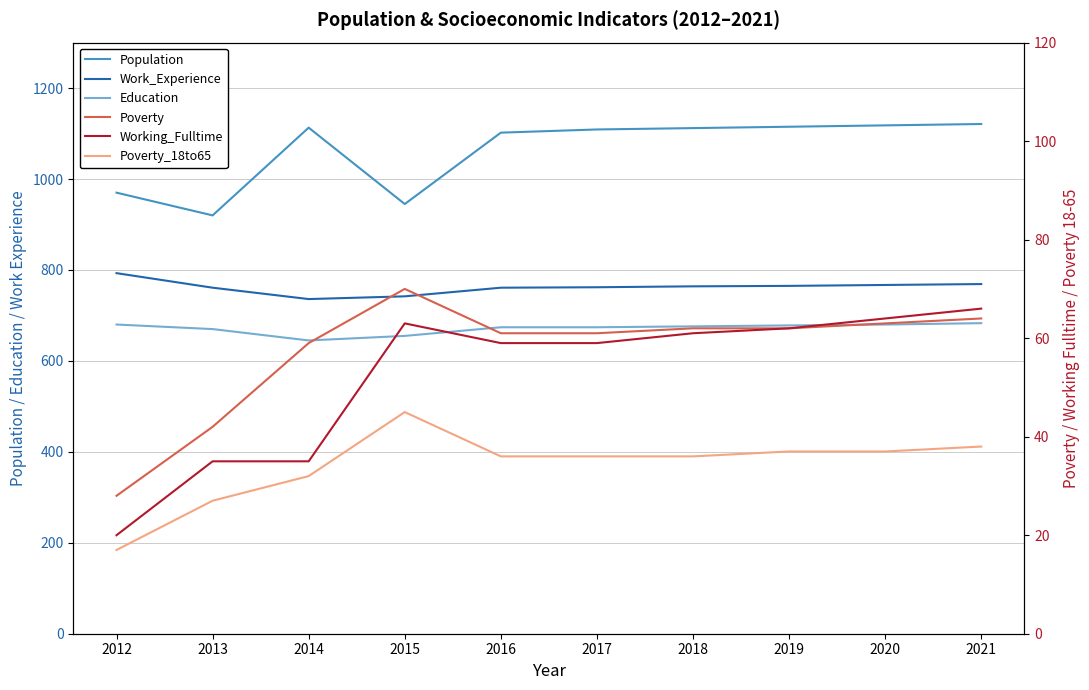

What is the difference between the maximum and minimum values in the Work_Experience series?

57